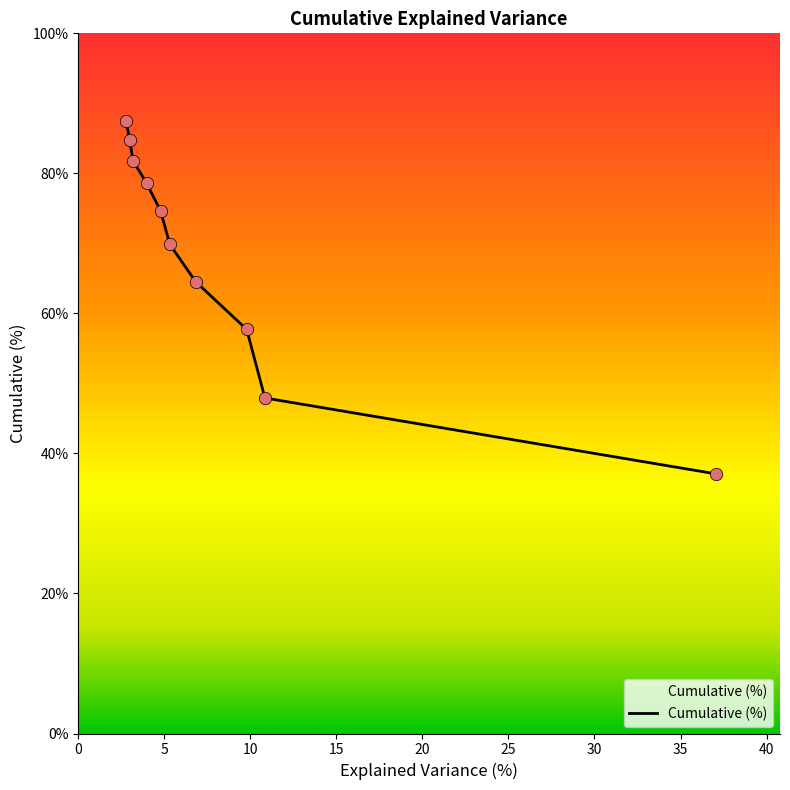

What is the ratio of the value at 25 to the value at 30?

0.9